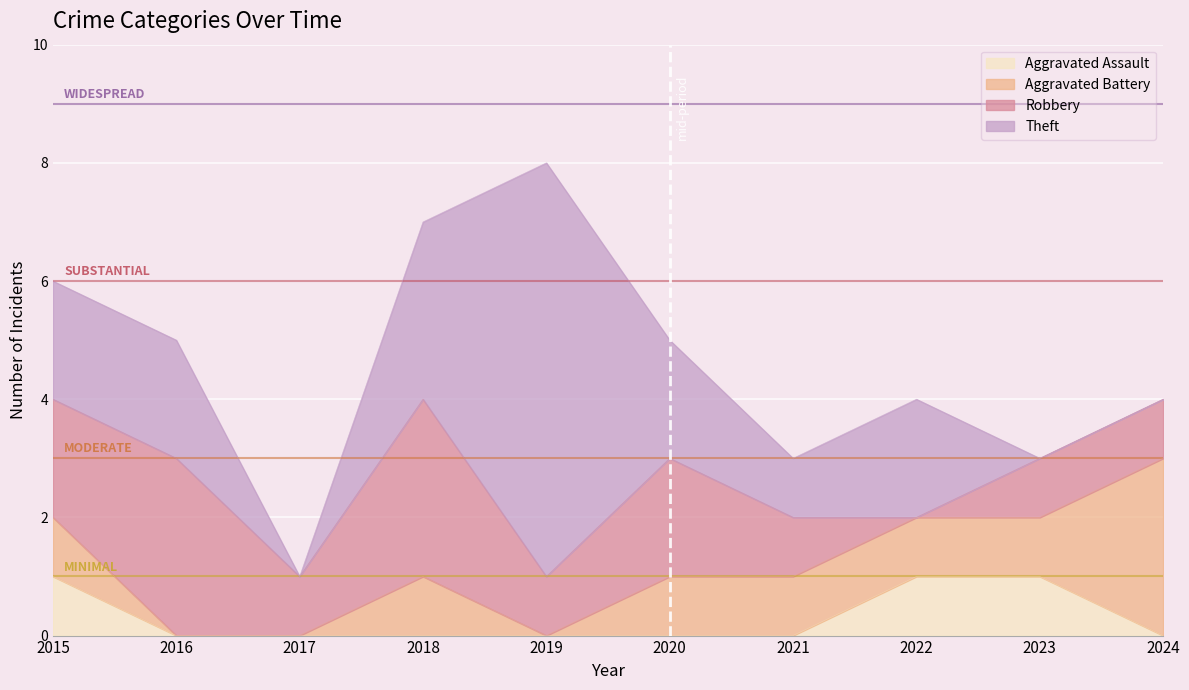

What are all the series names shown in the legend?

Aggravated Assault, Aggravated Battery, Robbery, Theft